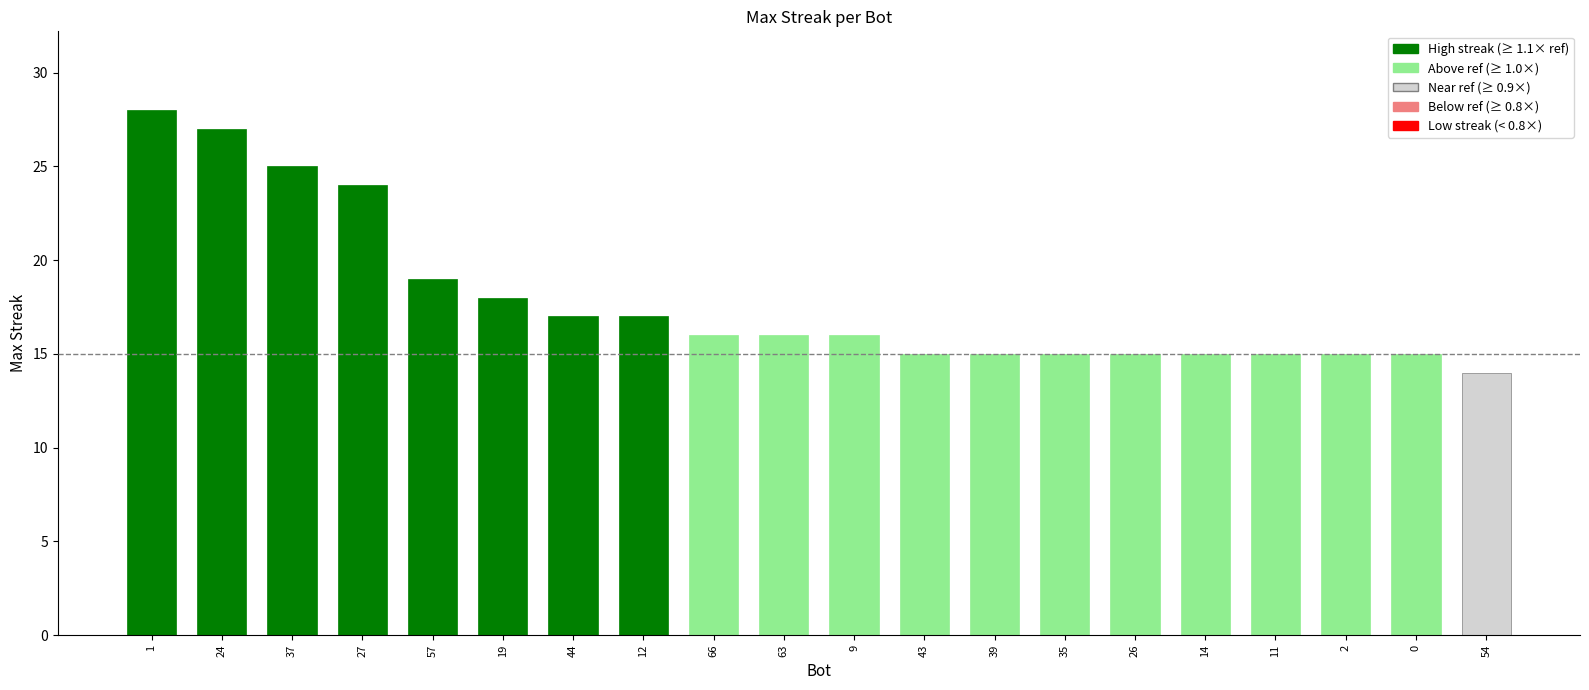

How many data points are above 16?

8